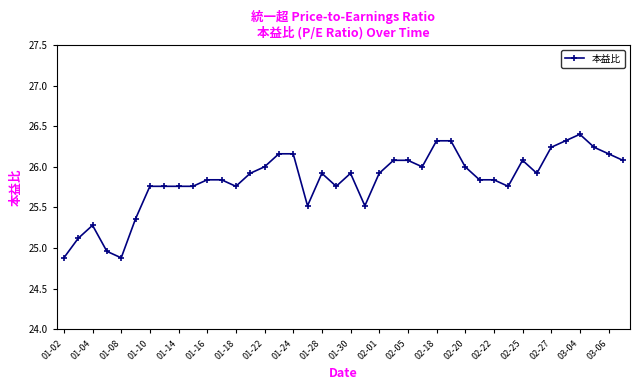

What is the minimum value shown in the chart?

24.9